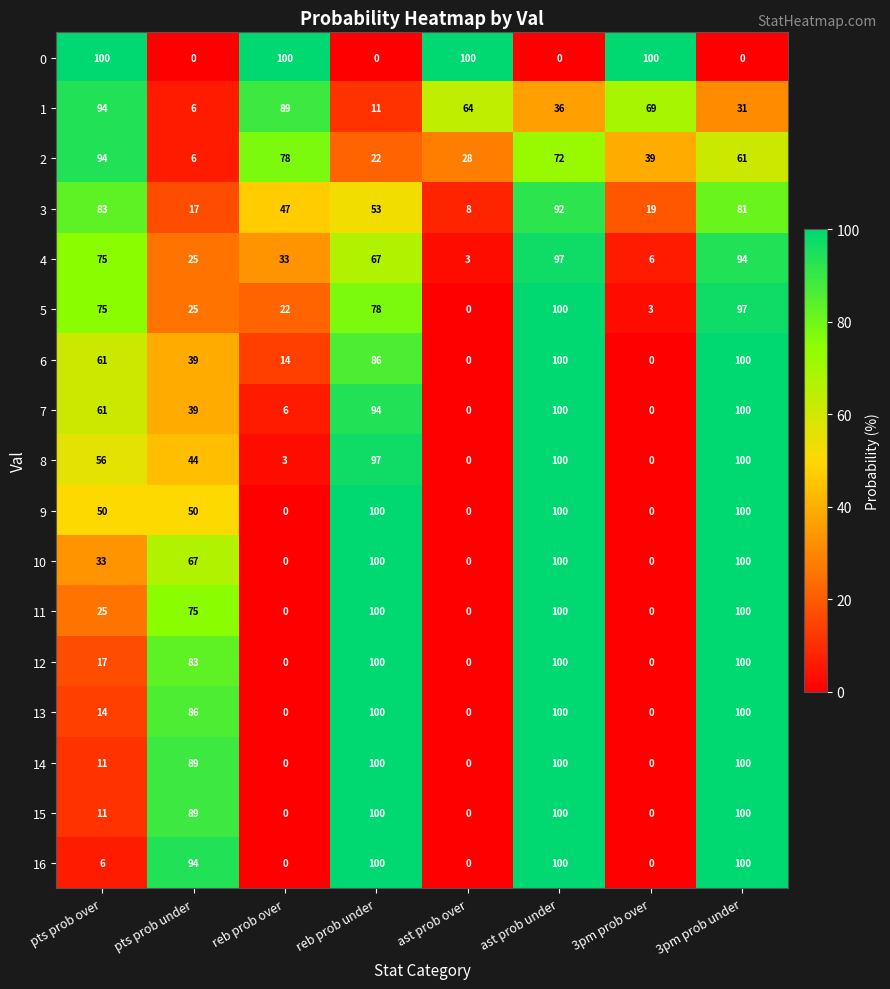

The value of 6 at 3pm prob over is 0. True or false?

True